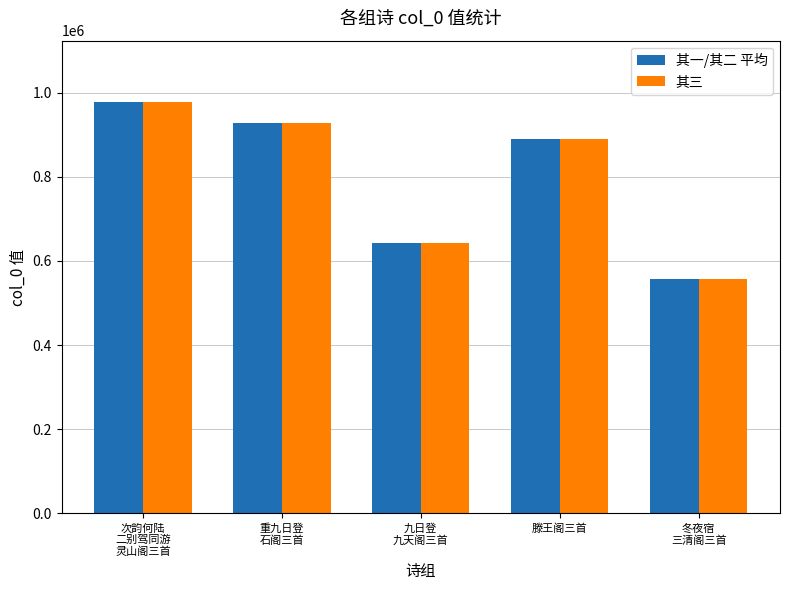

True or false: 其三 has a value of 461327.3 at 滕王阁三首.

False